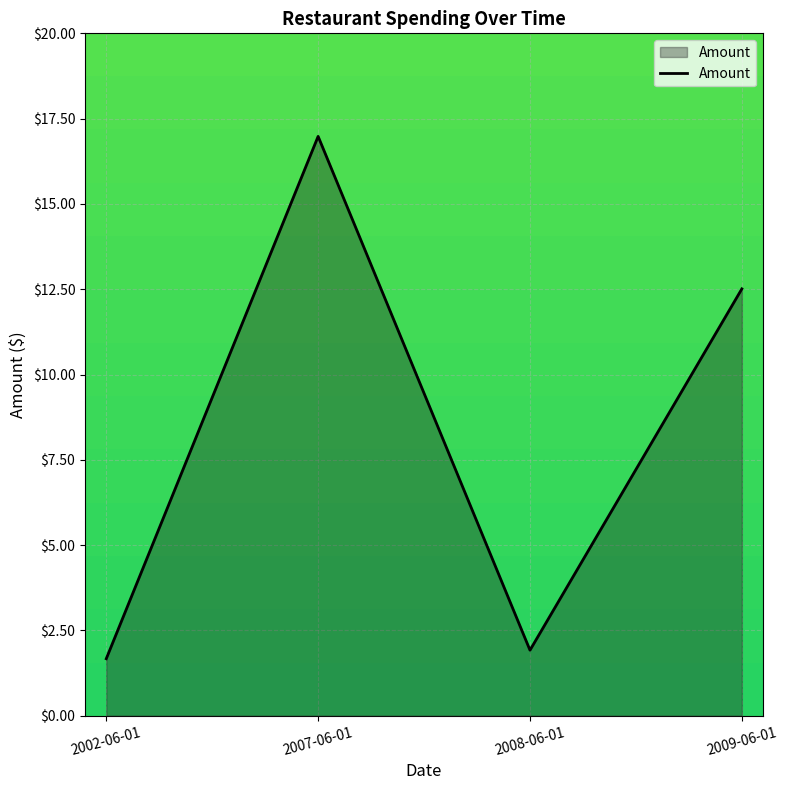

At which label is the value closest to 9?

2009-06-01